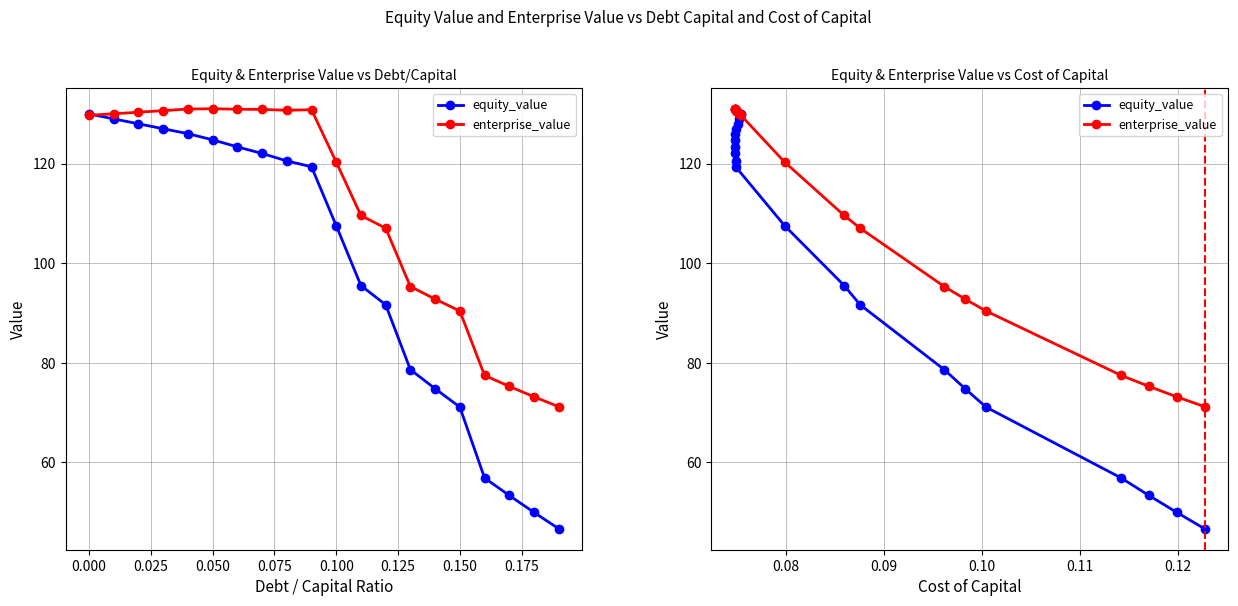

What is the average value of the equity_value series?

98.8